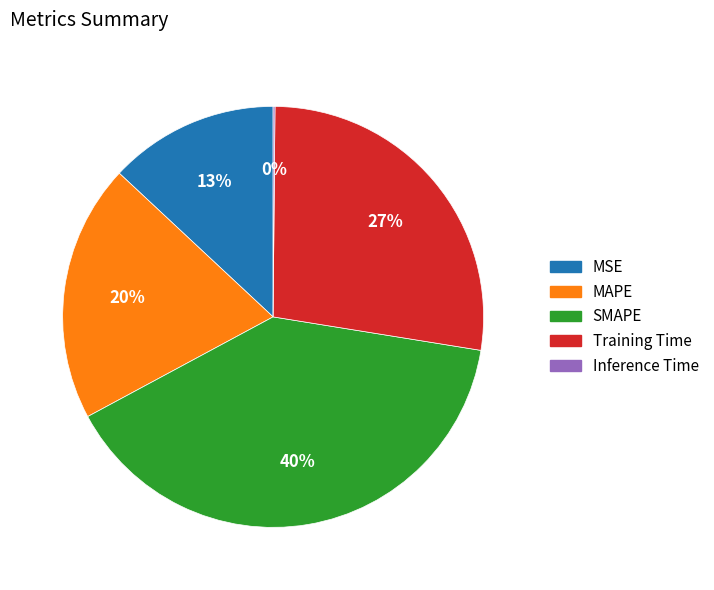

To the nearest percent, what is the combined percentage of MSE and SMAPE?

53%